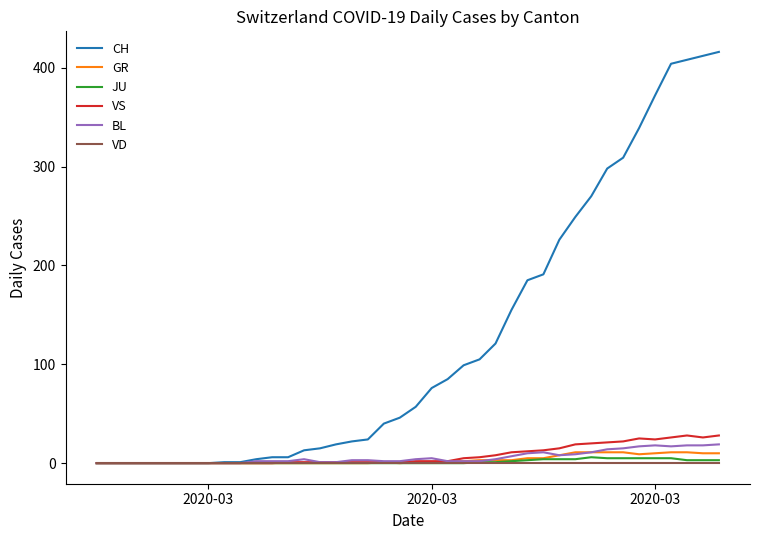

Which series has the largest total across all categories?

CH